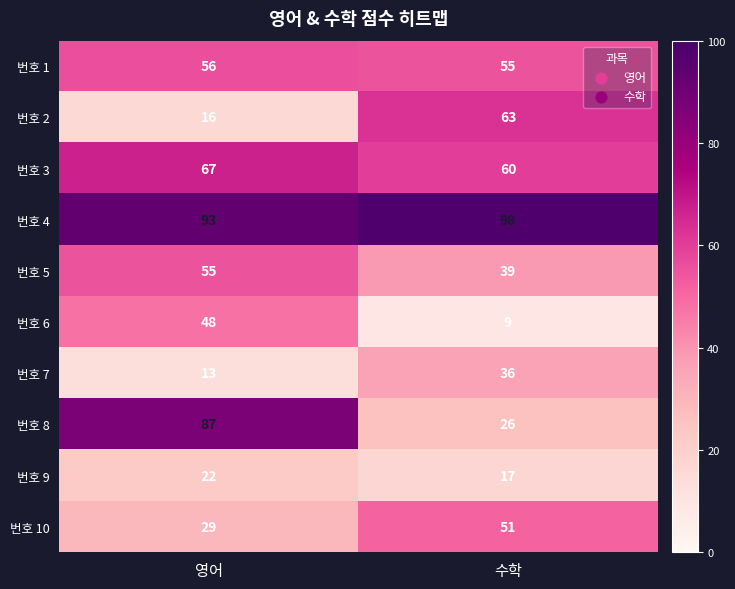

What is the difference between the maximum and minimum values in the 번호 4 series?

5